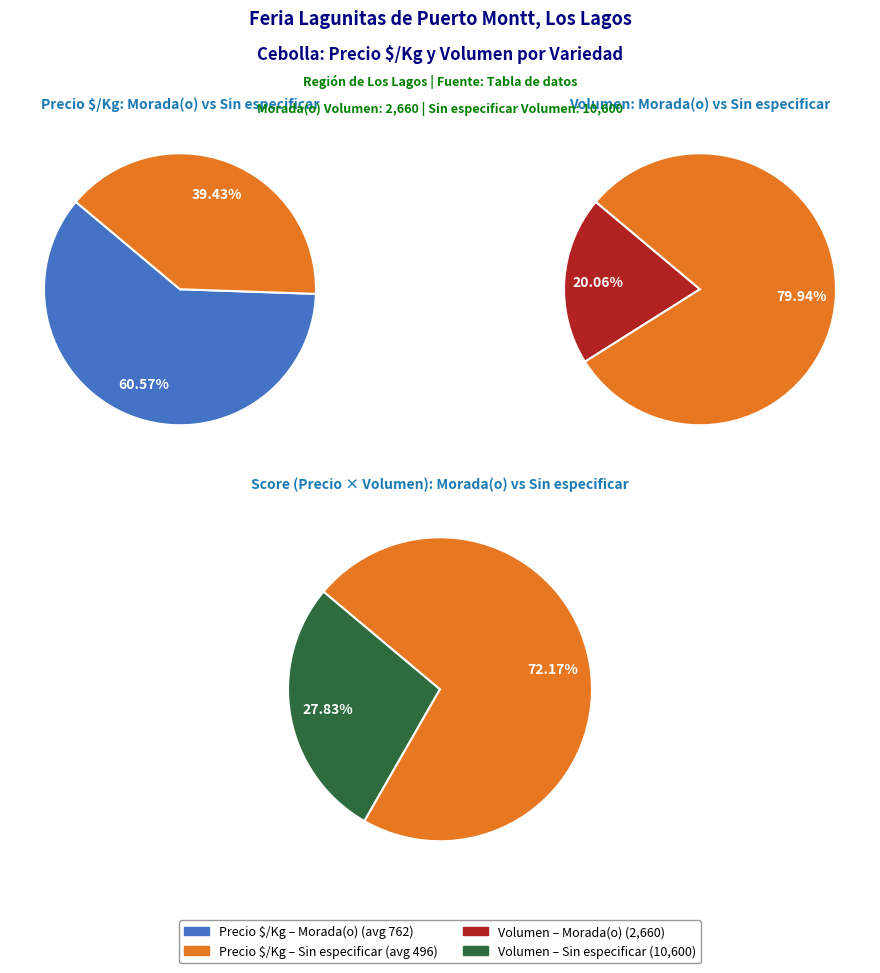

Count the number of slices in the pie.

2